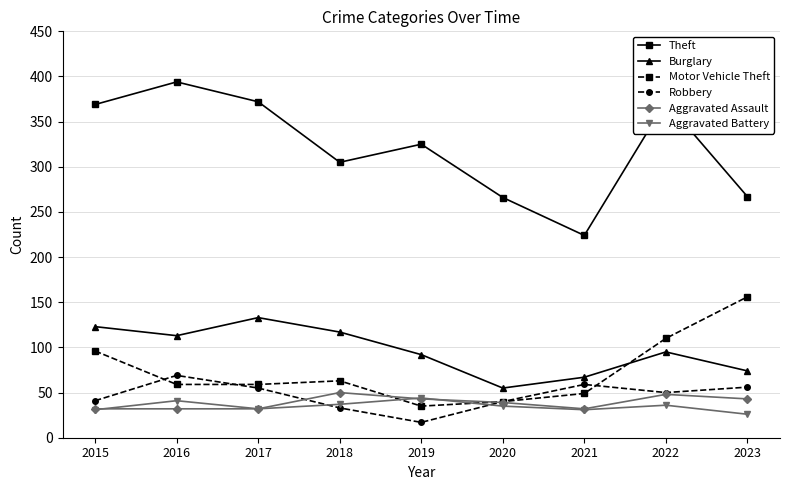

What is the sum of all Burglary values?

869